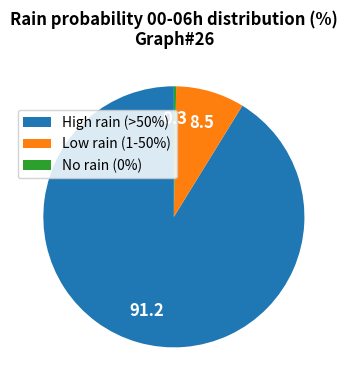

Is there a majority slice in this chart?

Yes